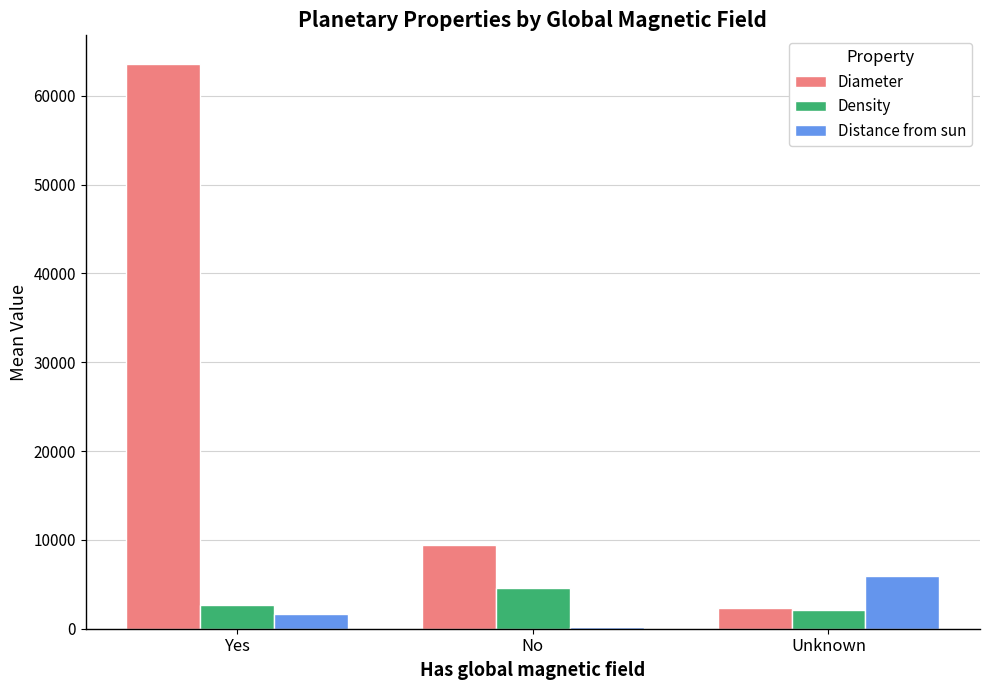

What are all the series names shown in the legend?

Diameter, Density, Distance from sun